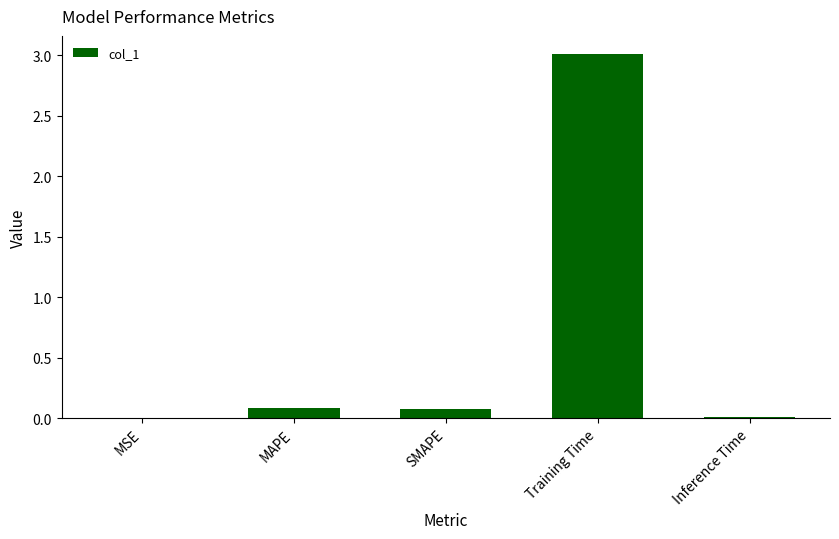

True or false: the data shows 4.1 at Training Time.

False